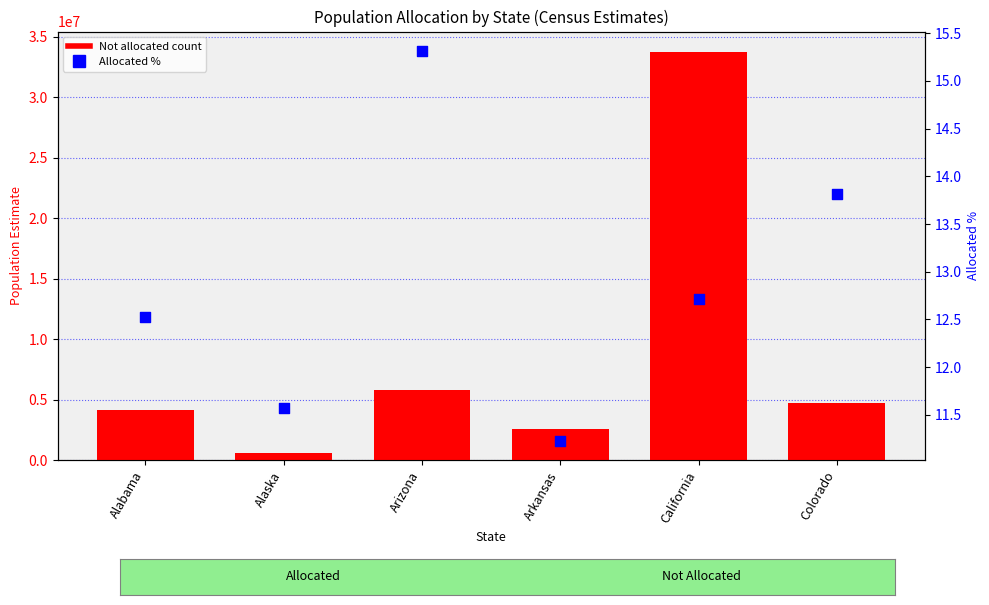

Is the value of Allocated % at Colorado greater than the value of Not allocated at Arizona?

No